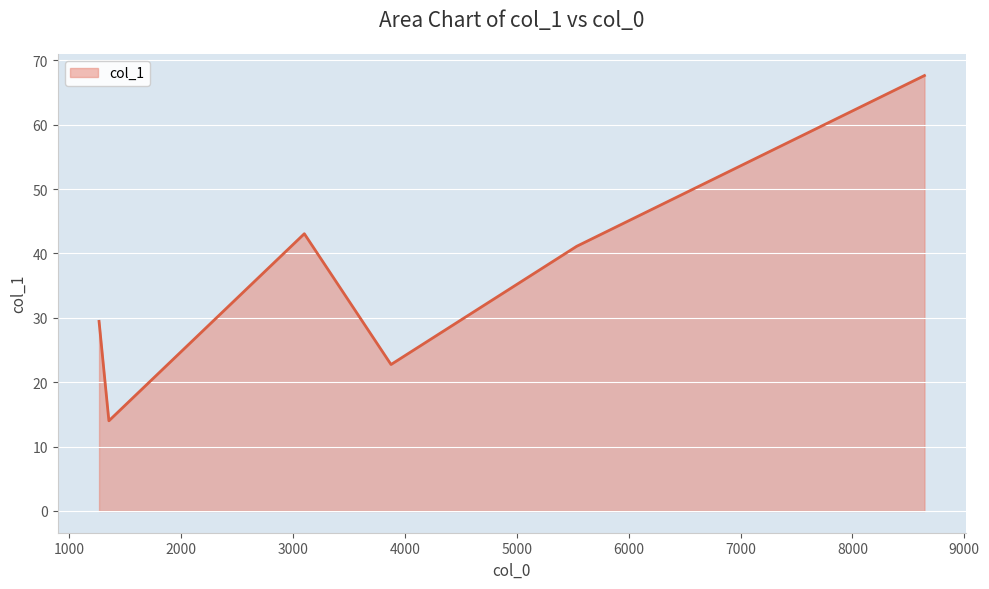

How many values exceed 41?

3